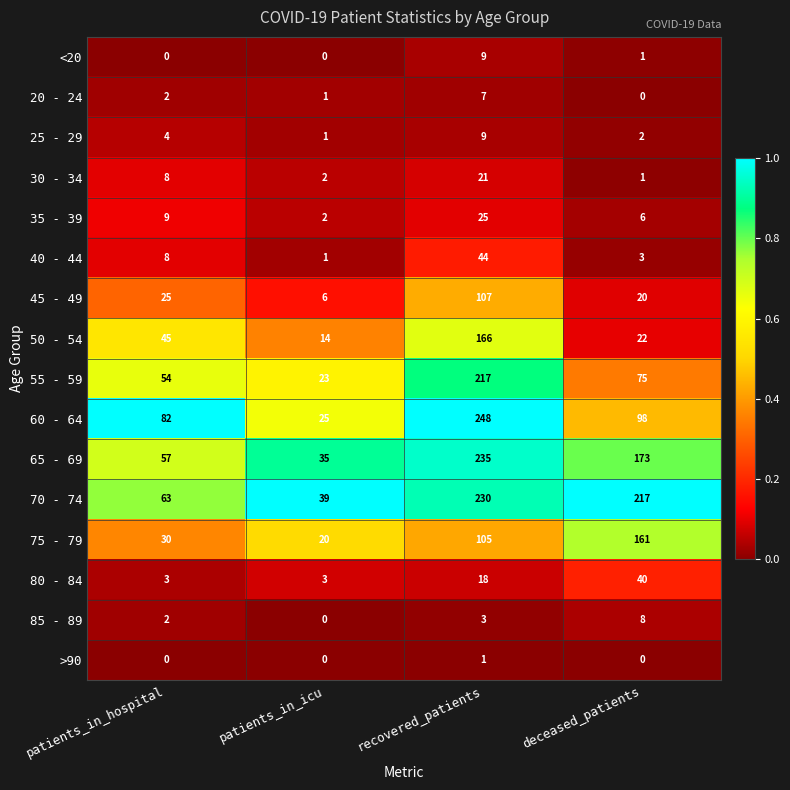

The value of 50 - 54 at deceased_patients is 36. True or false?

False